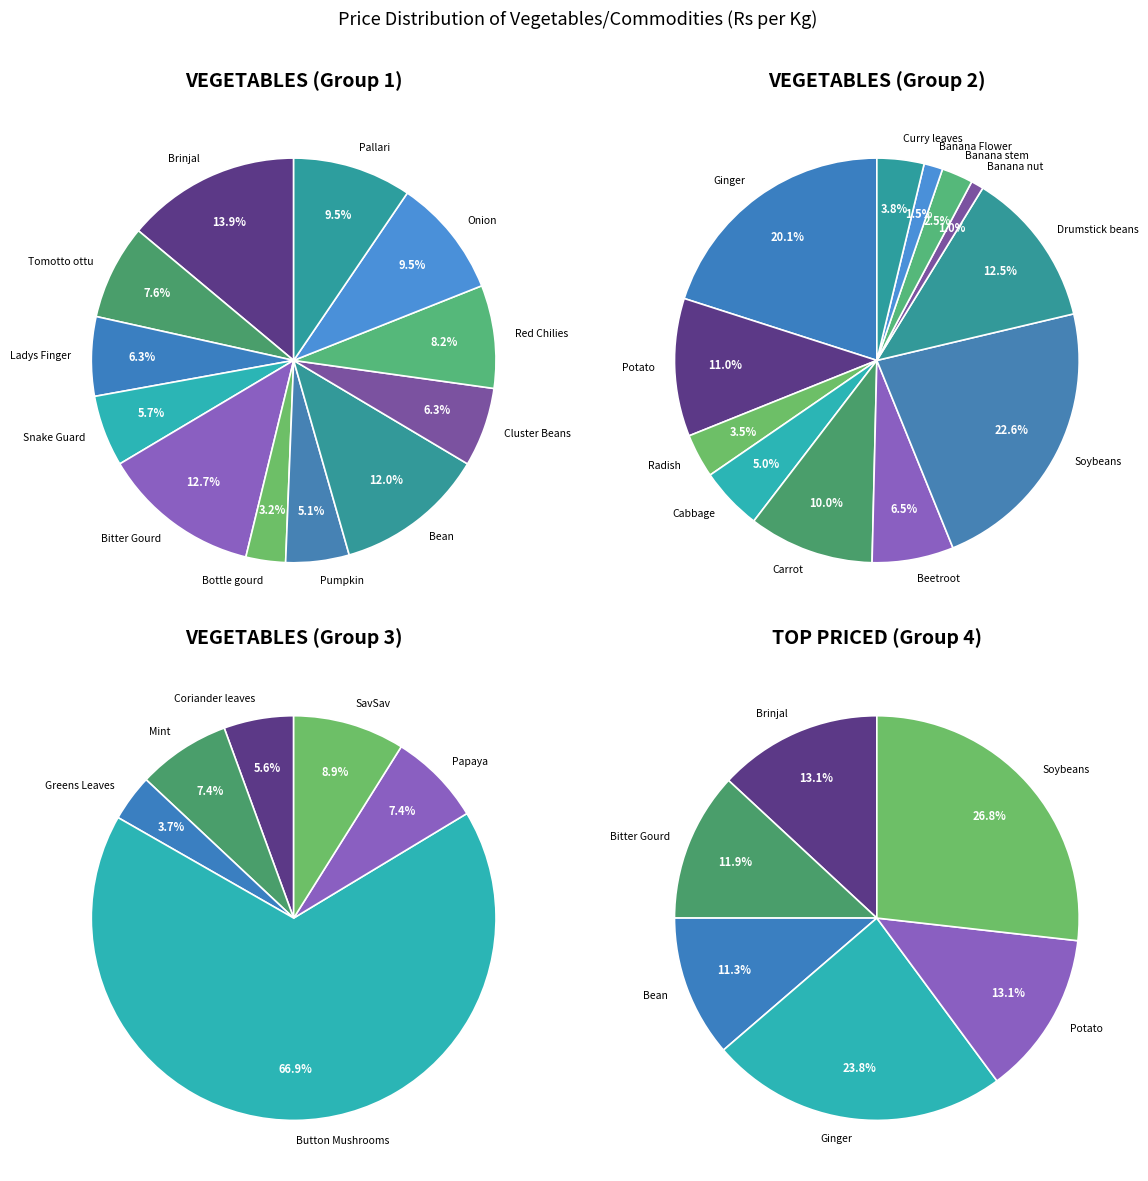

Which category has the biggest portion of the pie?

Brinjal